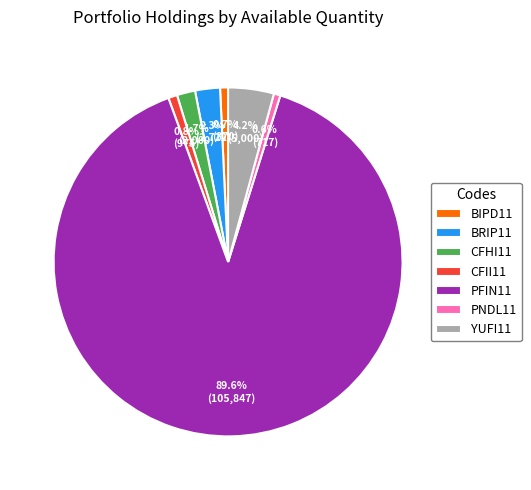

What percentage is the PFIN11 slice, to the nearest percent?

90%